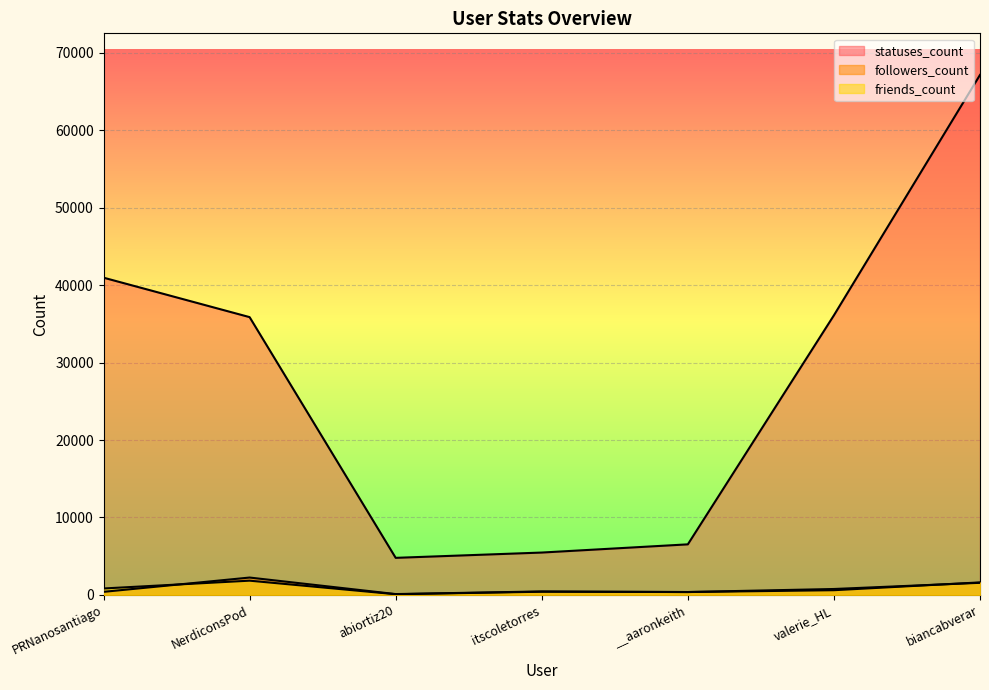

List the labels in order of friends_count value, smallest first.

abiortiz20, __aaronkeith, itscoletorres, valerie_HL, PRNanosantiago, biancabverar, NerdiconsPod